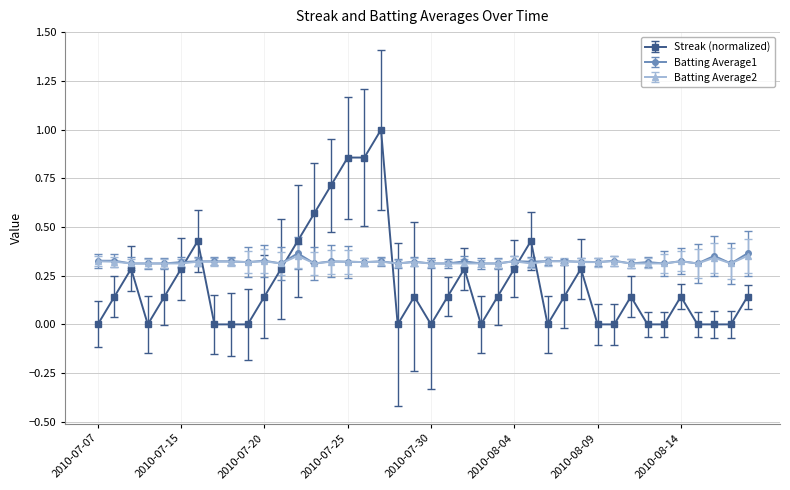

Which series has the widest spread of values?

Streak (normalized)